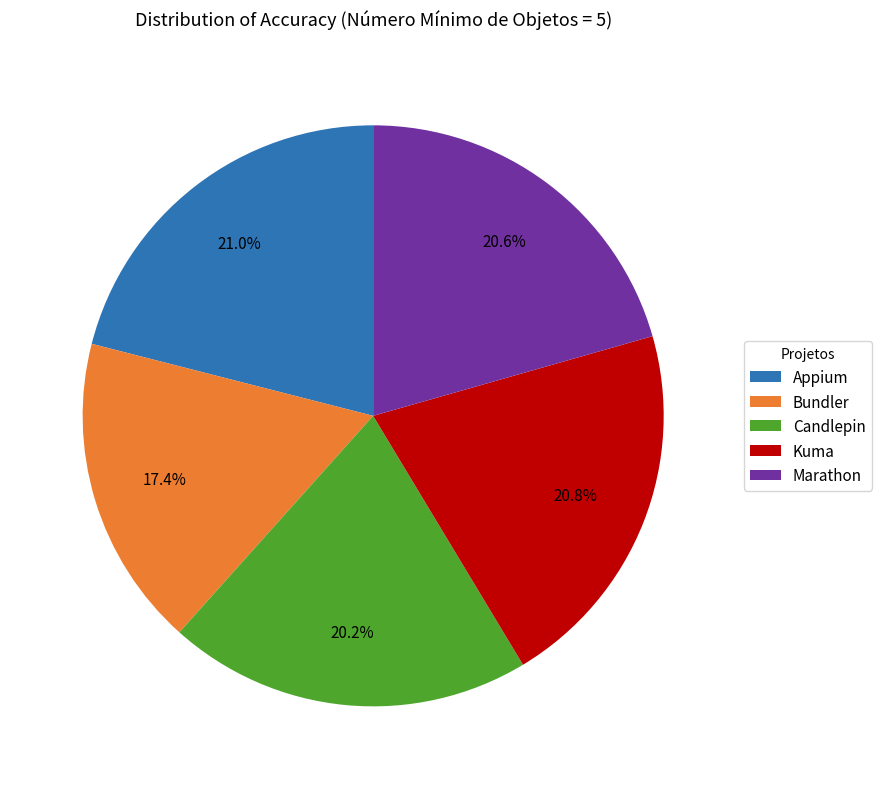

To the nearest percent, what portion does Marathon represent?

21%